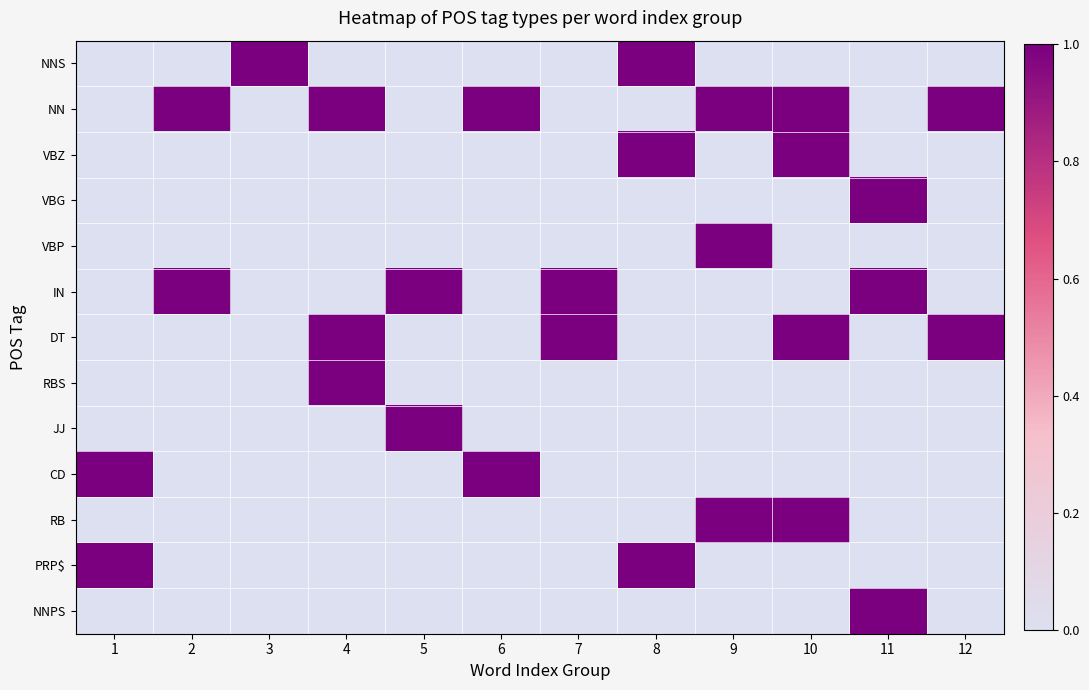

Reading left to right, list all the values displayed in this chart.

NNS: 1=0	2=0	3=1	4=0	5=0	6=0	7=0	8=1	9=0	10=0	11=0	12=0
NN: 1=0	2=1	3=0	4=1	5=0	6=1	7=0	8=0	9=1	10=1	11=0	12=1
VBZ: 1=0	2=0	3=0	4=0	5=0	6=0	7=0	8=1	9=0	10=1	11=0	12=0
VBG: 1=0	2=0	3=0	4=0	5=0	6=0	7=0	8=0	9=0	10=0	11=1	12=0
VBP: 1=0	2=0	3=0	4=0	5=0	6=0	7=0	8=0	9=1	10=0	11=0	12=0
IN: 1=0	2=1	3=0	4=0	5=1	6=0	7=1	8=0	9=0	10=0	11=1	12=0
DT: 1=0	2=0	3=0	4=1	5=0	6=0	7=1	8=0	9=0	10=1	11=0	12=1
RBS: 1=0	2=0	3=0	4=1	5=0	6=0	7=0	8=0	9=0	10=0	11=0	12=0
JJ: 1=0	2=0	3=0	4=0	5=1	6=0	7=0	8=0	9=0	10=0	11=0	12=0
CD: 1=1	2=0	3=0	4=0	5=0	6=1	7=0	8=0	9=0	10=0	11=0	12=0
RB: 1=0	2=0	3=0	4=0	5=0	6=0	7=0	8=0	9=1	10=1	11=0	12=0
PRP$: 1=1	2=0	3=0	4=0	5=0	6=0	7=0	8=1	9=0	10=0	11=0	12=0
NNPS: 1=0	2=0	3=0	4=0	5=0	6=0	7=0	8=0	9=0	10=0	11=1	12=0